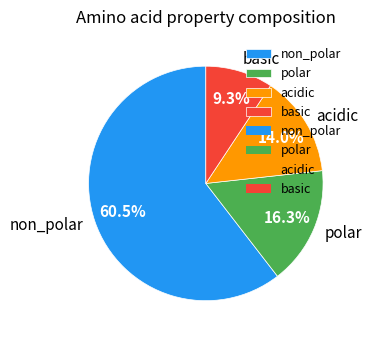

To the nearest percent, what is the average slice percentage?

25%